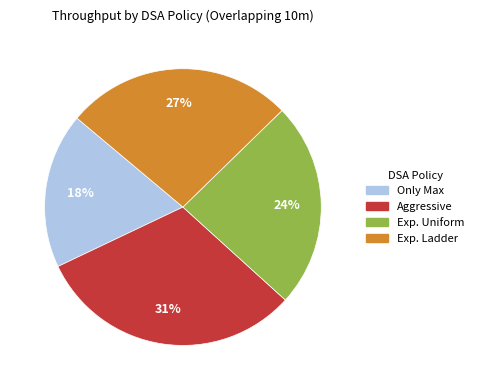

Combined, do Exp. Uniform and Aggressive account for over 50%?

Yes